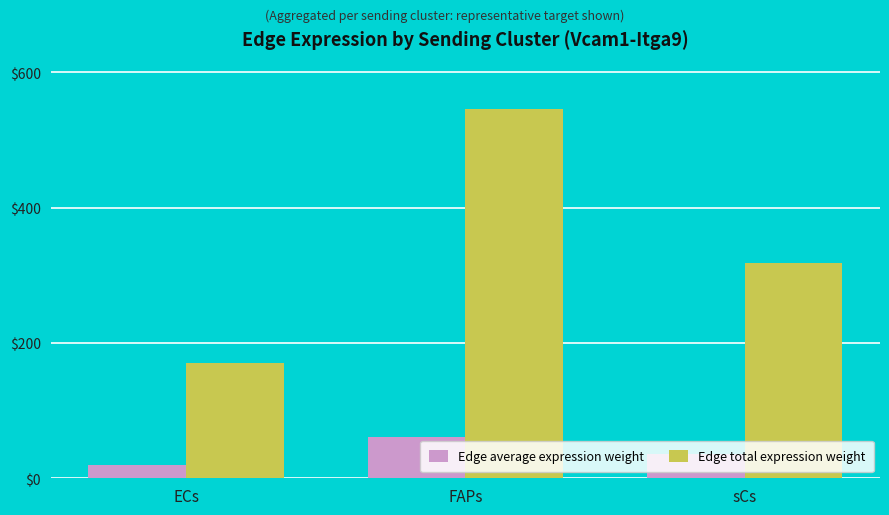

At which label does Edge total expression weight reach its peak?

FAPs